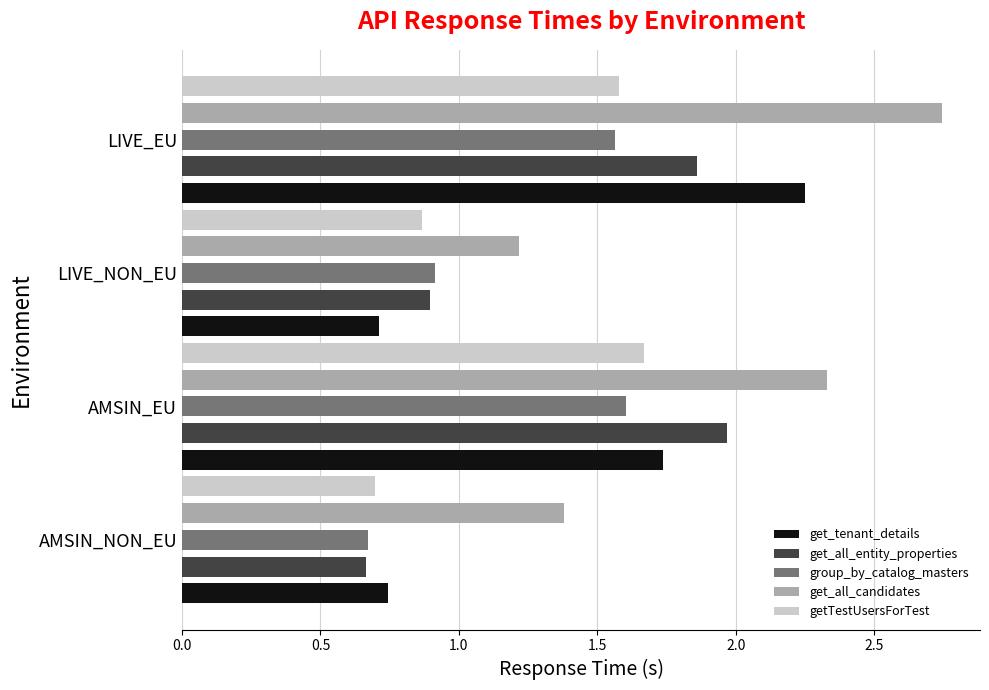

What is the average value of the get_tenant_details series?

1.4